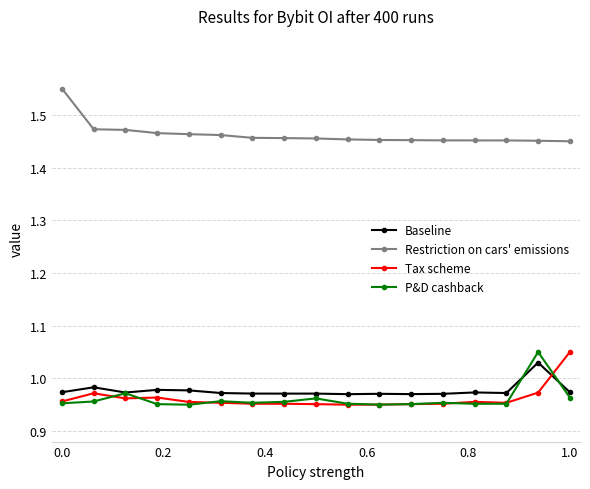

True or false: Tax scheme and Restriction on cars' emissions intersect in this chart.

False